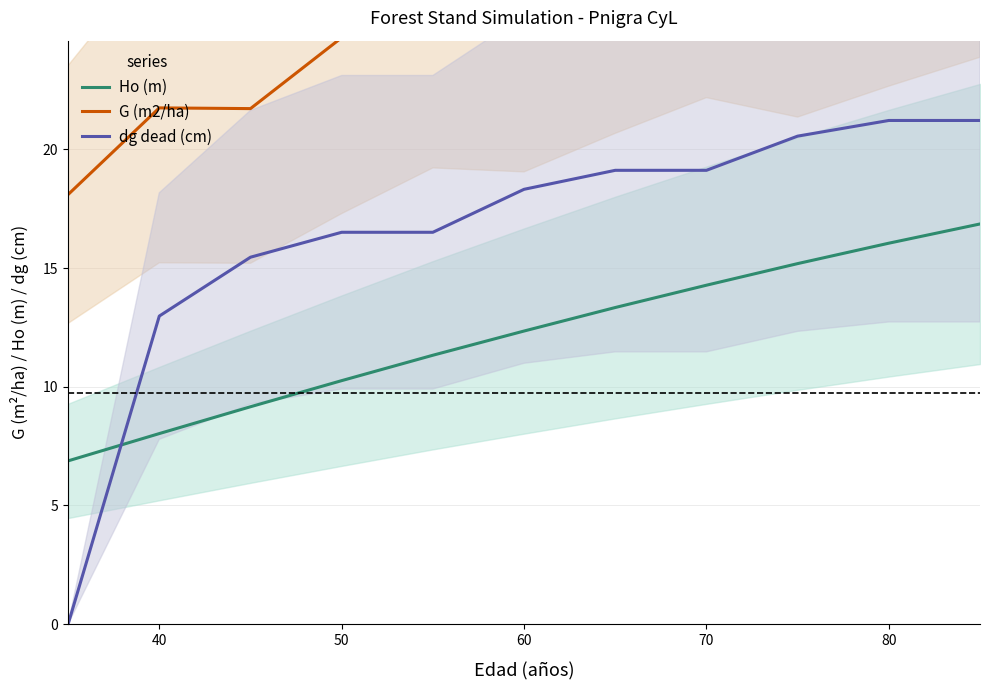

True or false: Ho (m) and dg dead (cm) cross at least once.

True